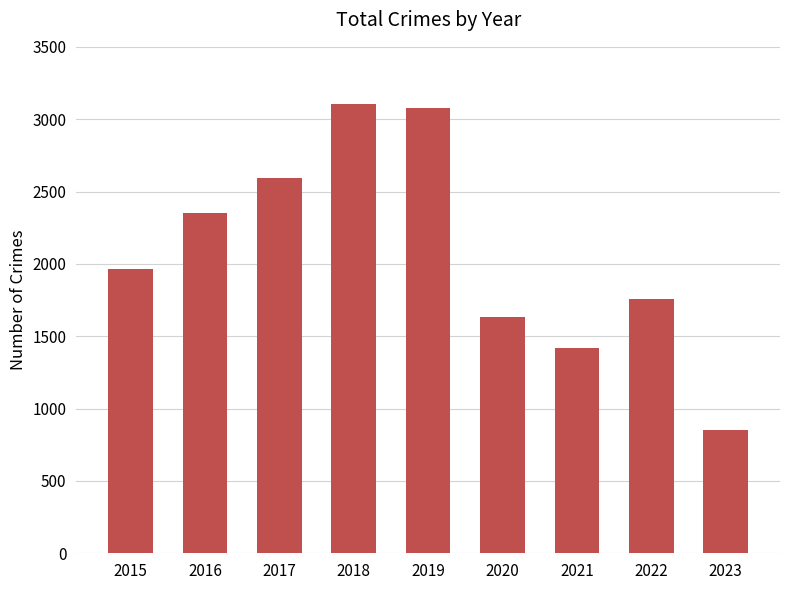

True or false: the data shows 3237 at 2015.

False